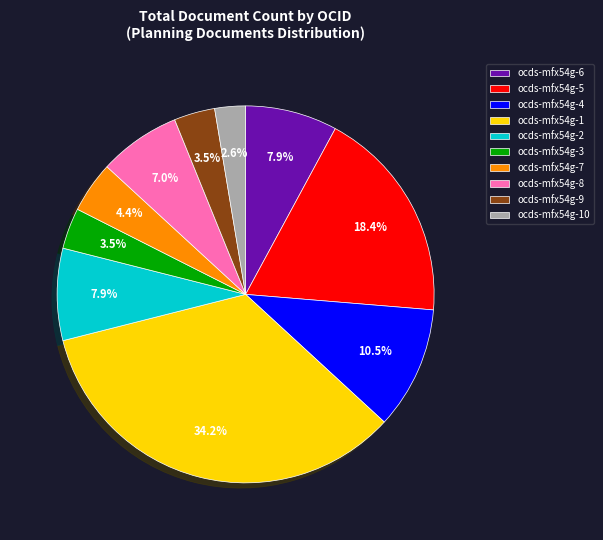

Between ocds-mfx54g-8 and ocds-mfx54g-9, which is larger?

ocds-mfx54g-8